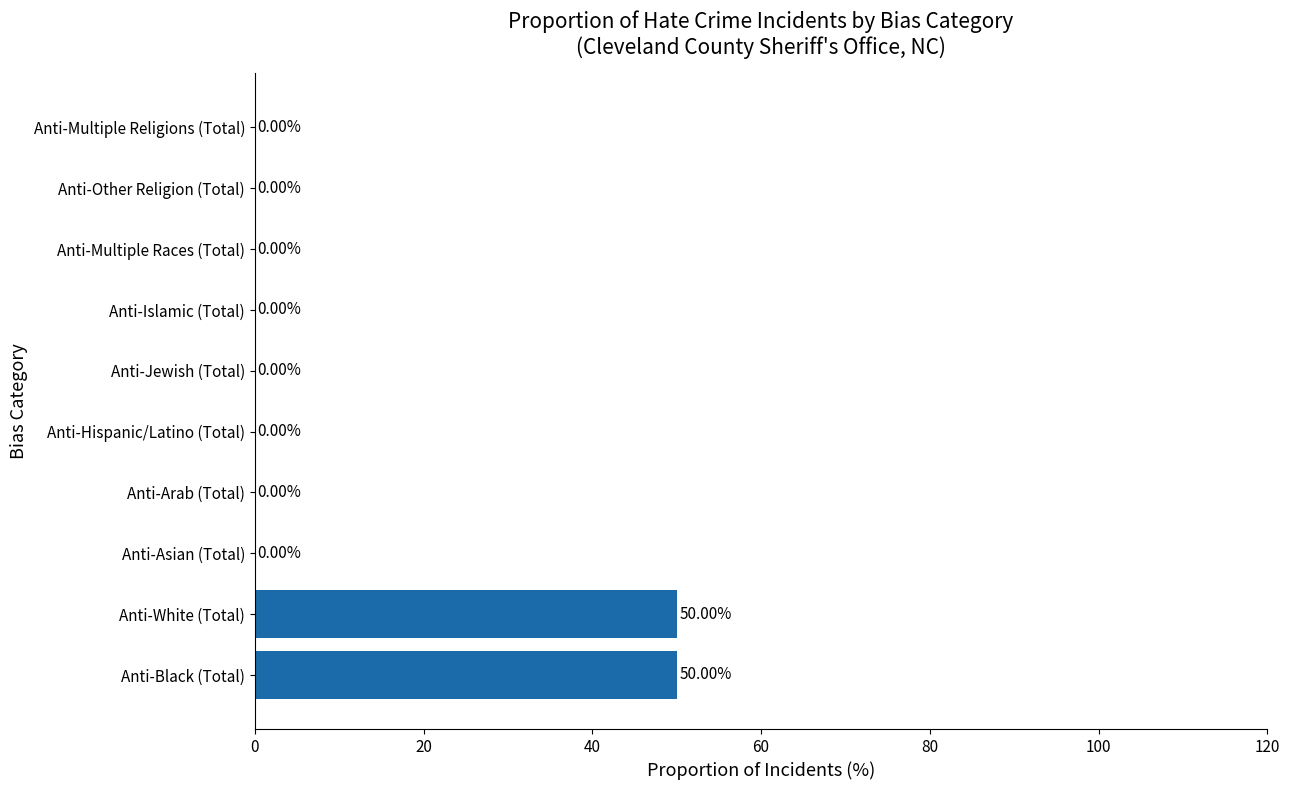

What is the change in value from Anti-Black (Total) to Anti-Islamic (Total)?

-50